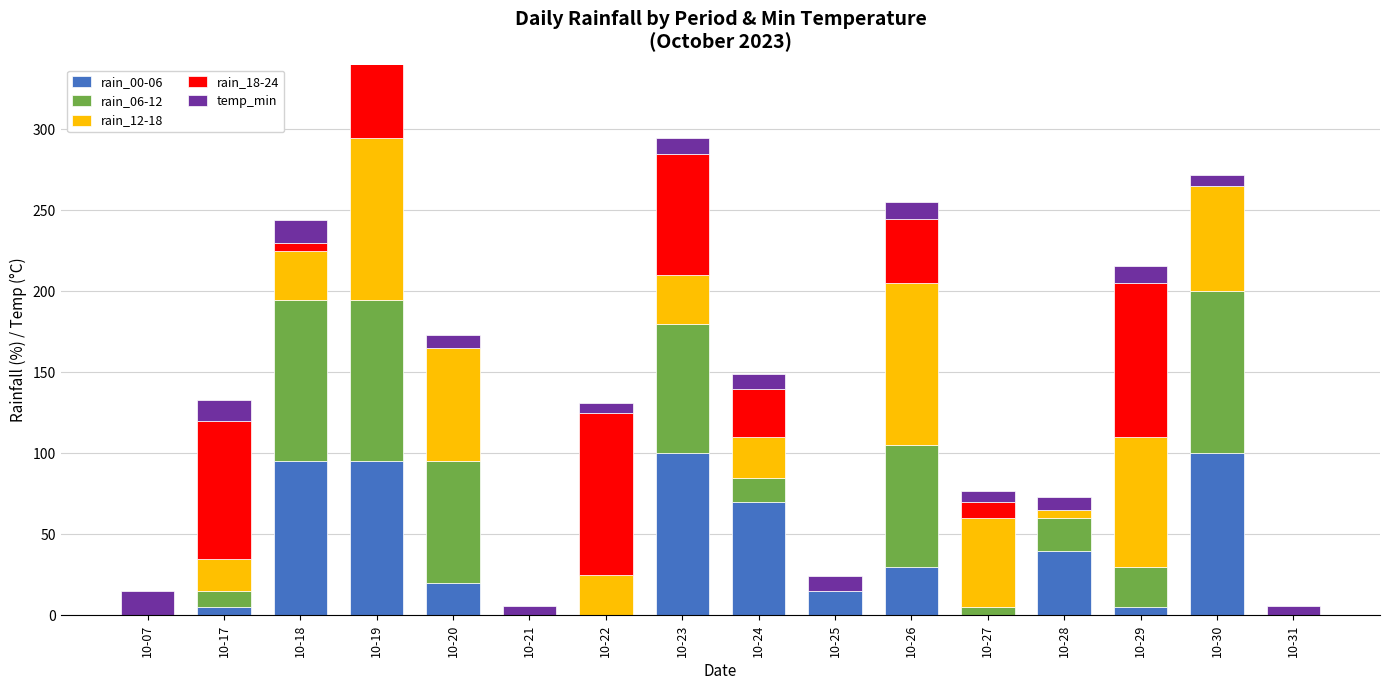

What is the difference between the maximum and minimum values in the temp_min series?

9